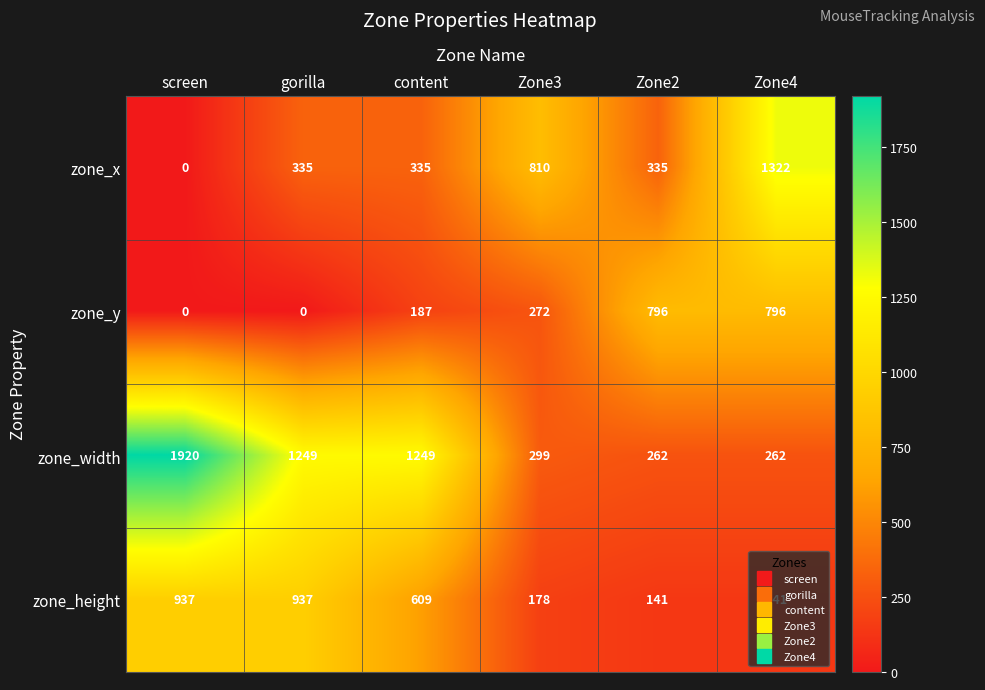

Which series has the widest spread of values?

zone_width